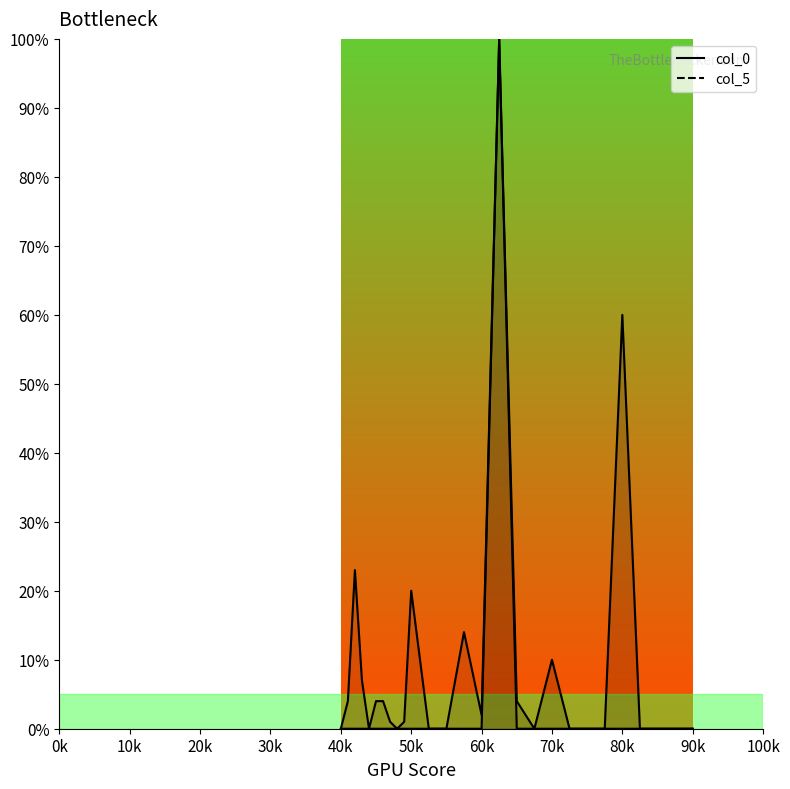

True or false: col_5 and col_0 intersect in this chart.

False